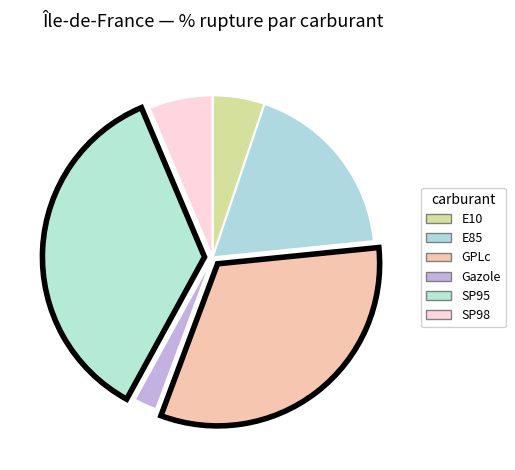

How many slices are in this pie chart?

6